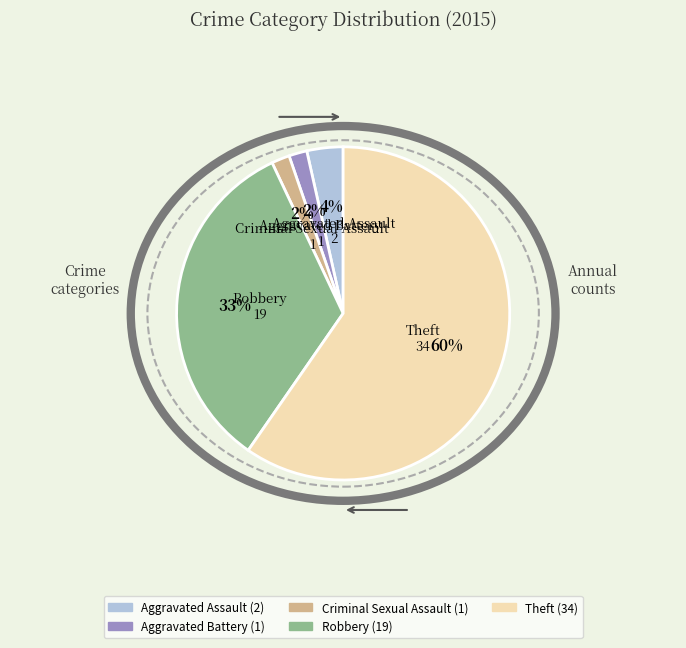

What percentage is the Aggravated Assault slice, to the nearest percent?

4%